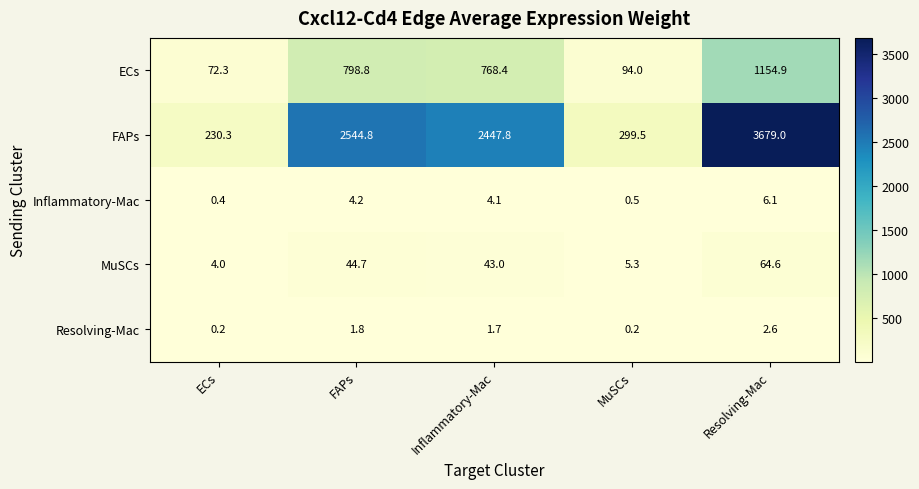

The value of FAPs at MuSCs is 299.5. True or false?

True